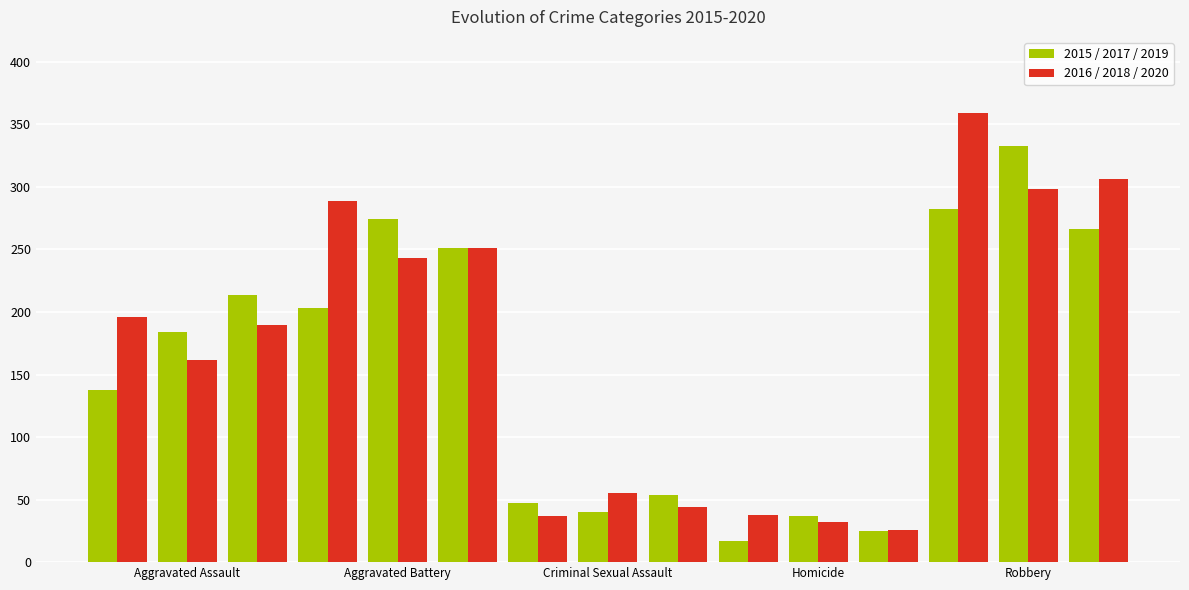

Which category has the lowest value in the 2019 series?

Homicide